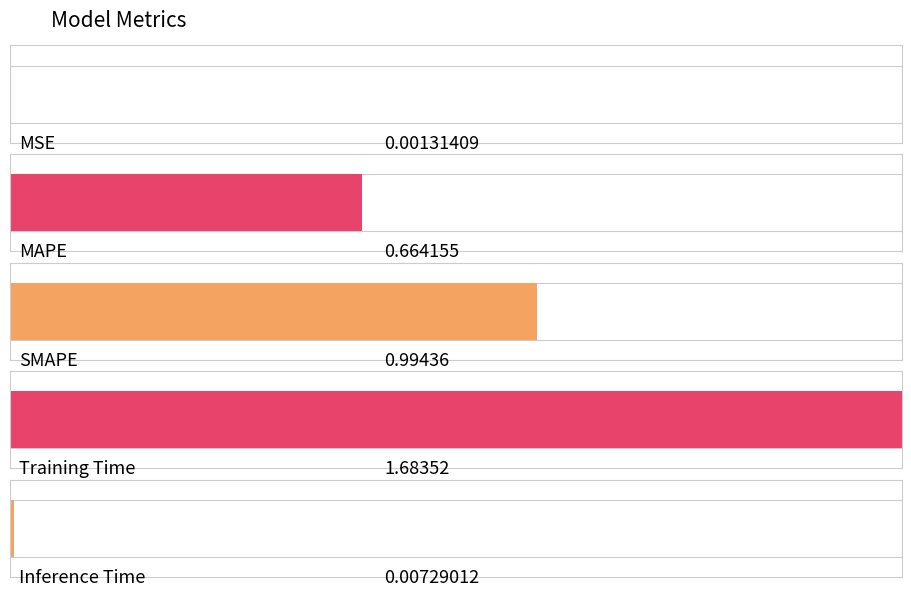

What is the maximum value shown in the chart?

1.7